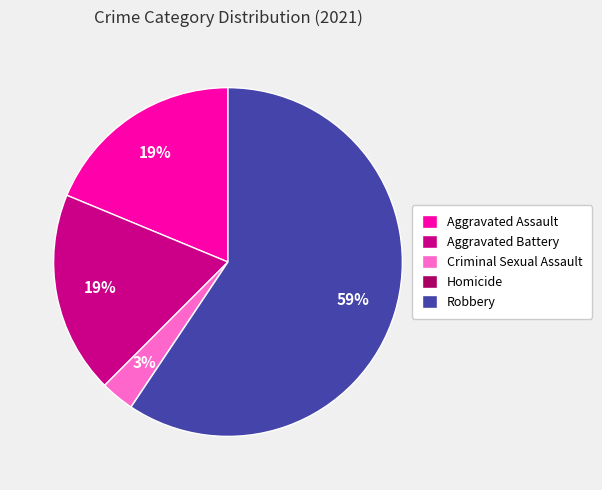

Is it true that Criminal Sexual Assault is 10% of the pie?

False